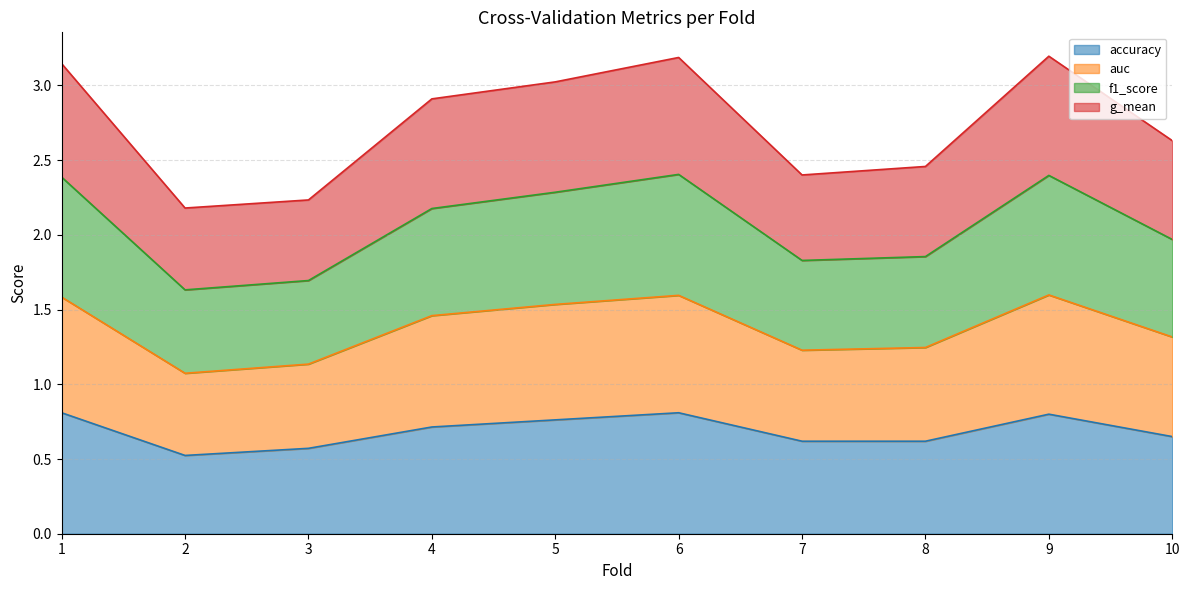

Which has a higher value, 1 or 3?

1